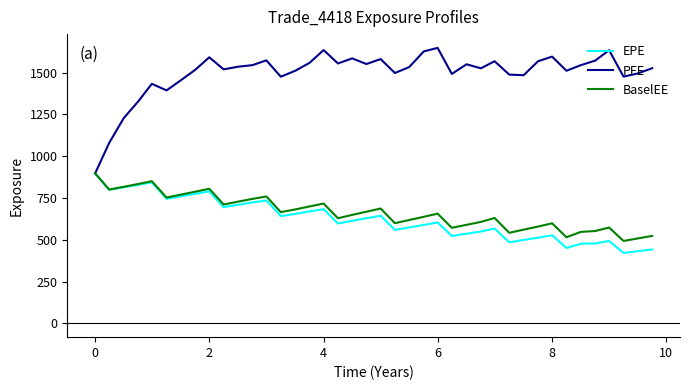

What are all the series names shown in the legend?

EPE, PFE, BaselEE